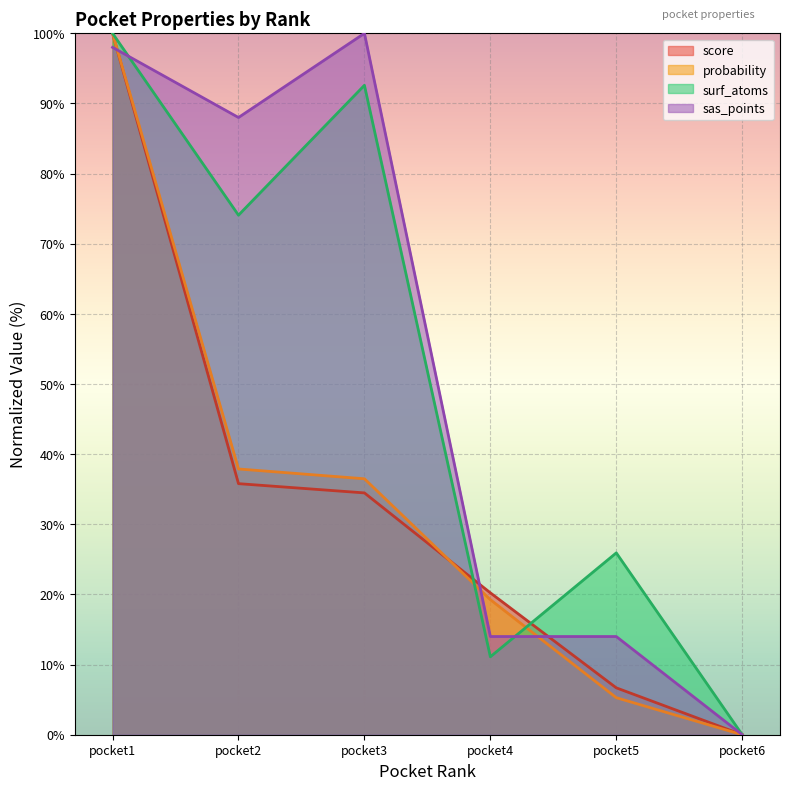

What is the value of the surf_atoms point at the 4th from the left?

11.1